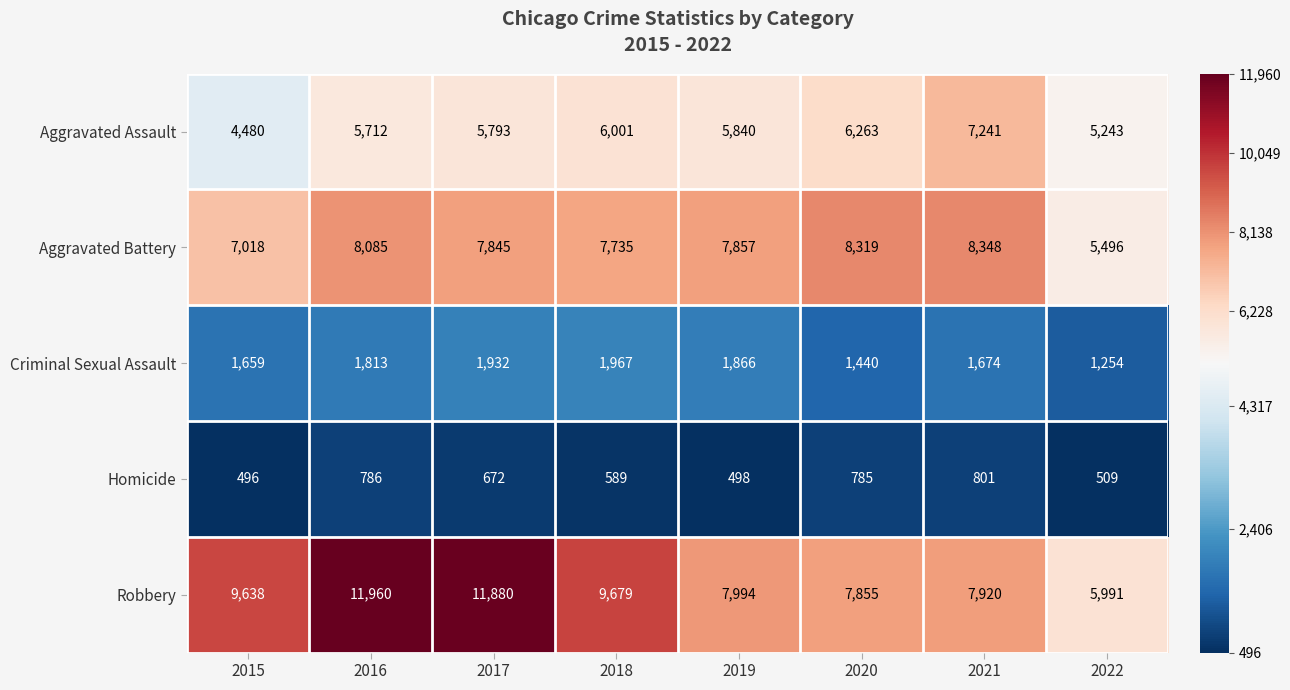

True or false: Criminal Sexual Assault has a value of 1440 at 2020.

True